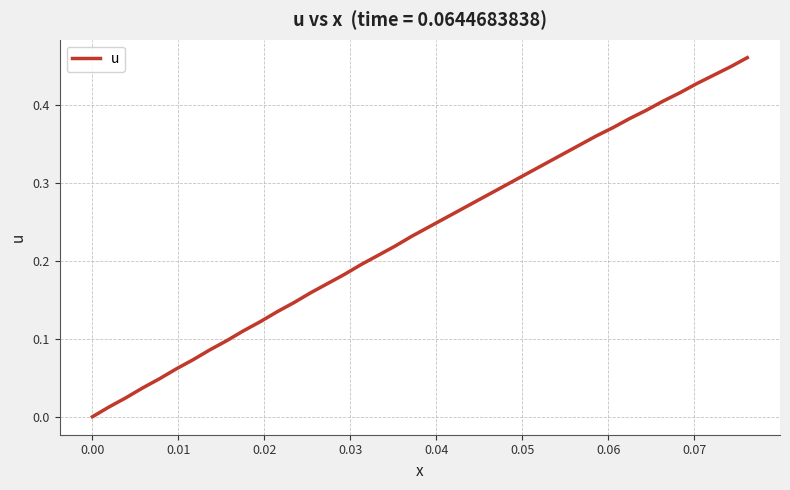

Reading left to right, what are all the values shown in this chart?

0.0	0.0	0.0	0.0	0.0	0.1	0.1	0.1	0.1	0.1	0.1	0.1	0.1	0.2	0.2	0.2	0.2	0.2	0.2	0.2	0.2	0.3	0.3	0.3	0.3	0.3	0.3	0.3	0.3	0.3	0.4	0.4	0.4	0.4	0.4	0.4	0.4	0.4	0.4	0.5